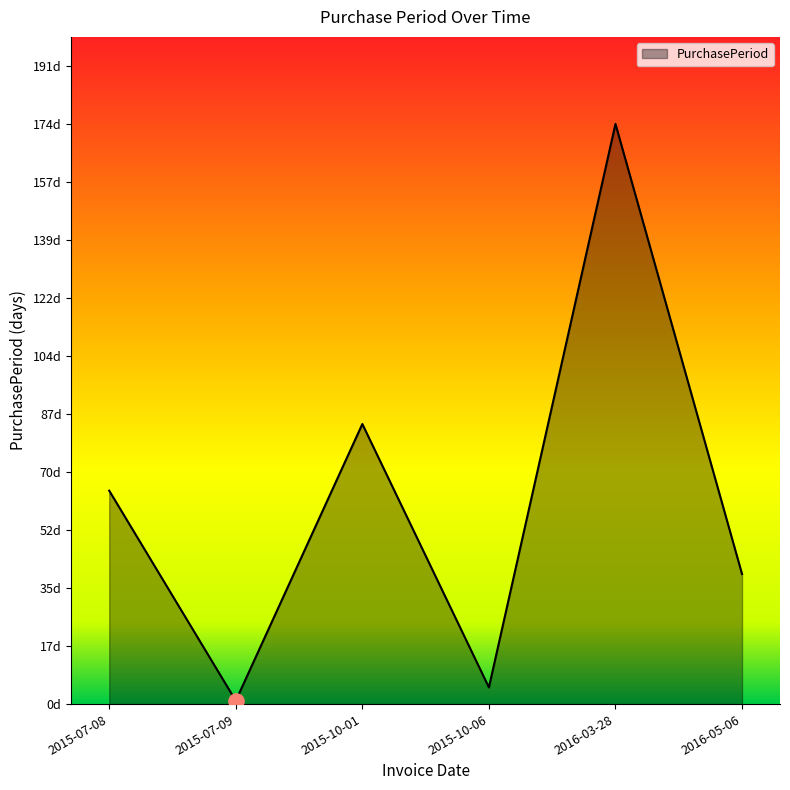

Between 2015-07-09 and 2016-03-28, which is larger?

2016-03-28